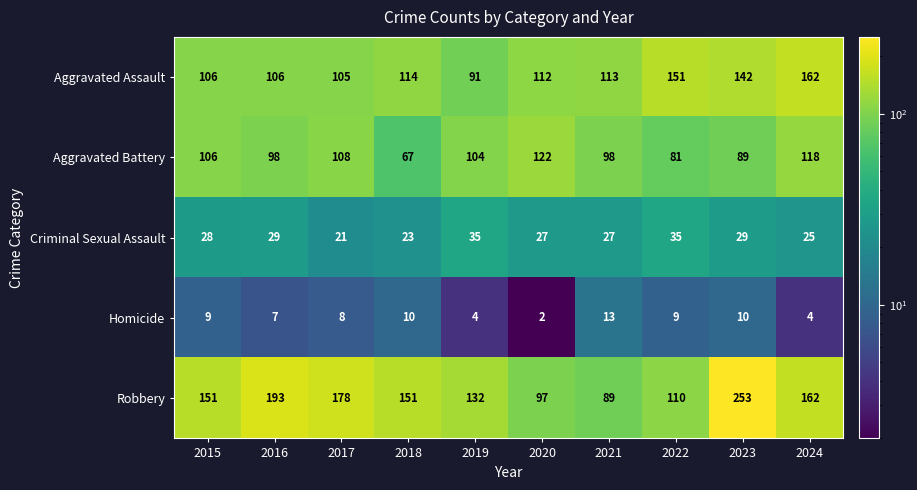

Which category has the lowest value across all series?

2020